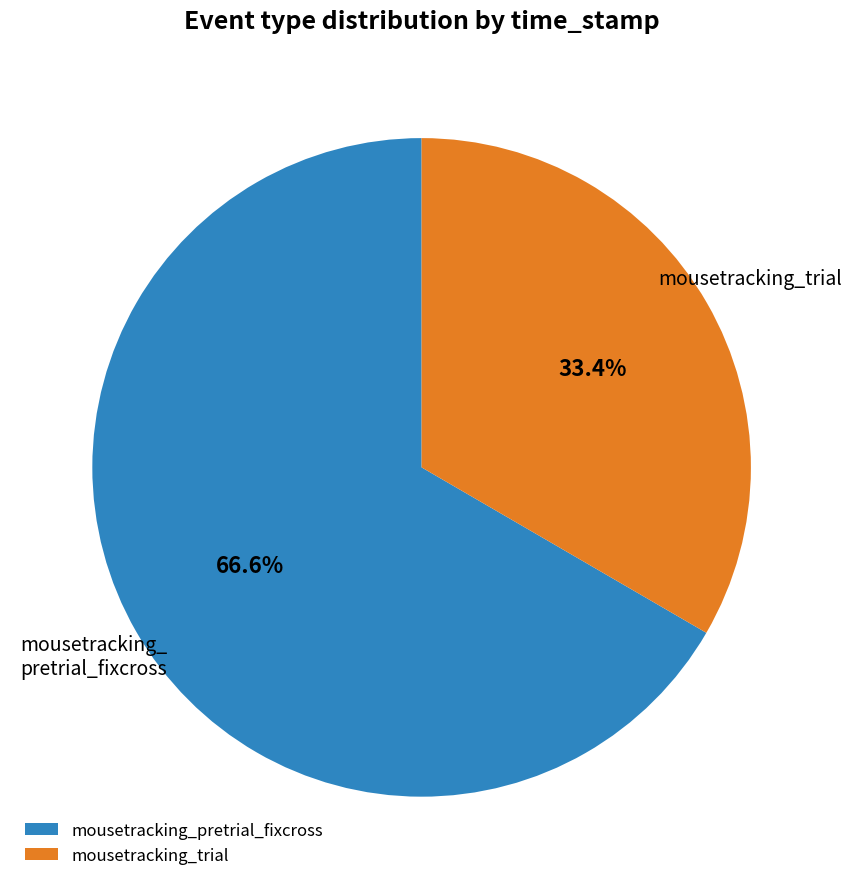

Which has a higher value, mousetracking_trial or mousetracking_ pretrial_fixcross?

mousetracking_ pretrial_fixcross